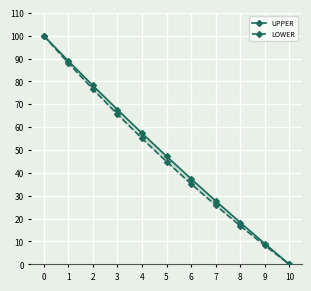

Which series has the widest spread of values?

UPPER